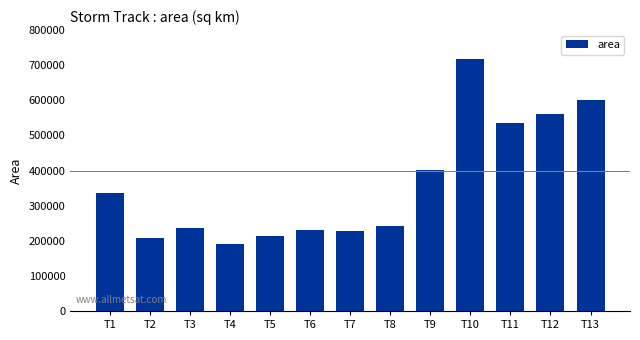

Count the number of categories in the chart.

13